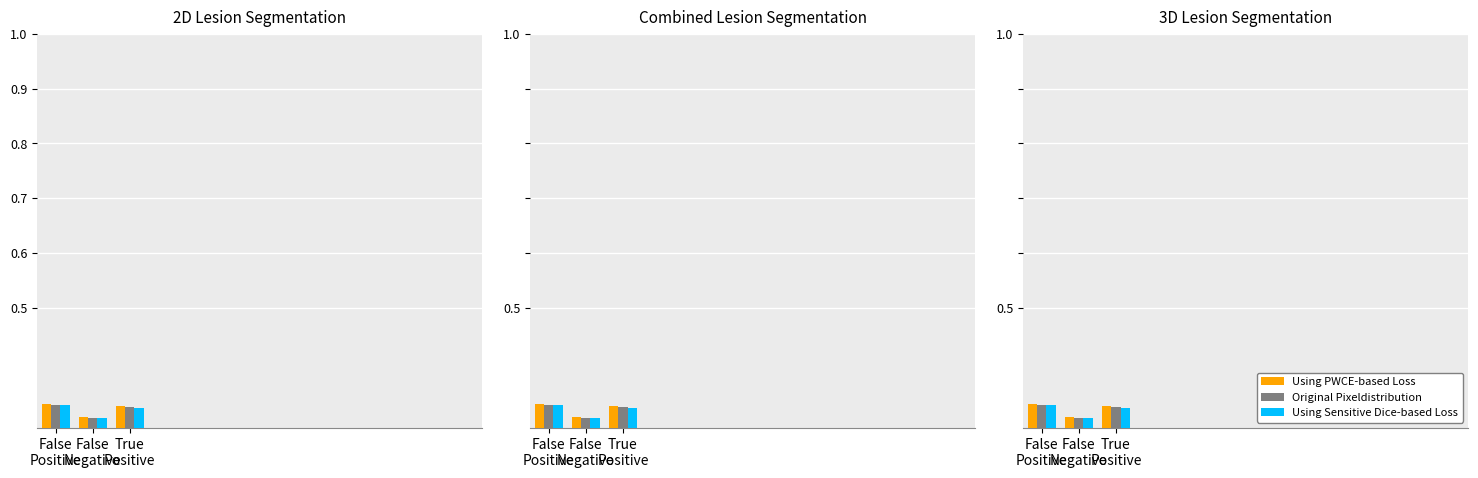

Which category has the highest value across all series?

False
Positive